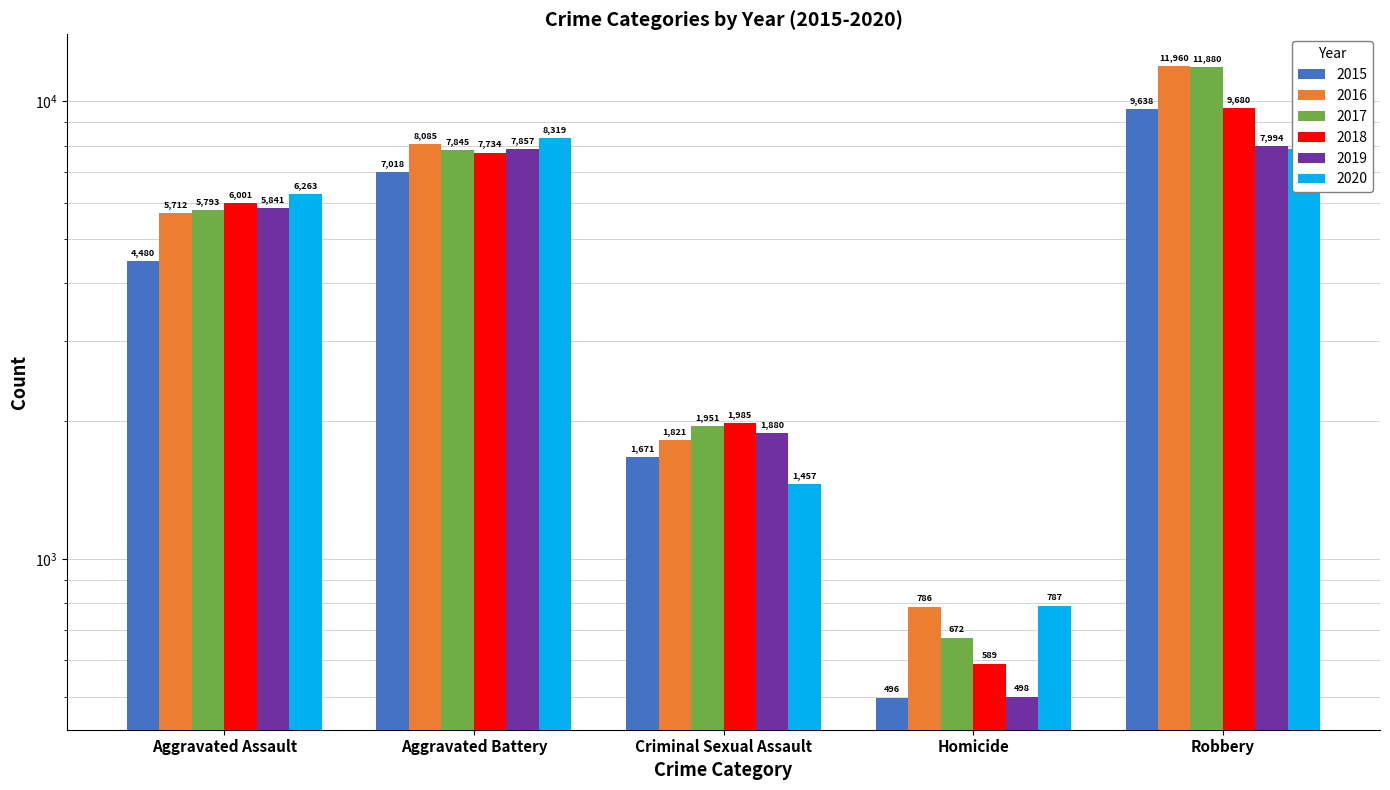

At which label does 2016 reach its peak?

Robbery